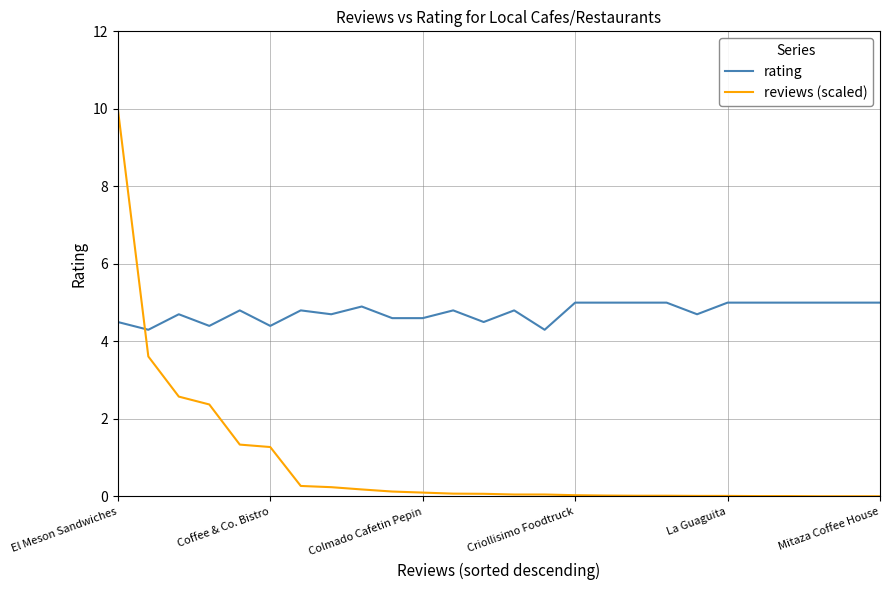

What is the difference between the maximum and minimum values in the reviews (scaled) series?

10.0